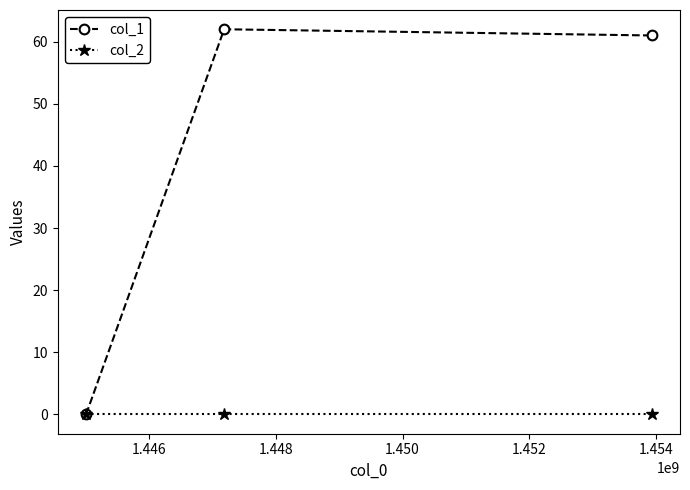

Which series has the largest total across all categories?

col_1